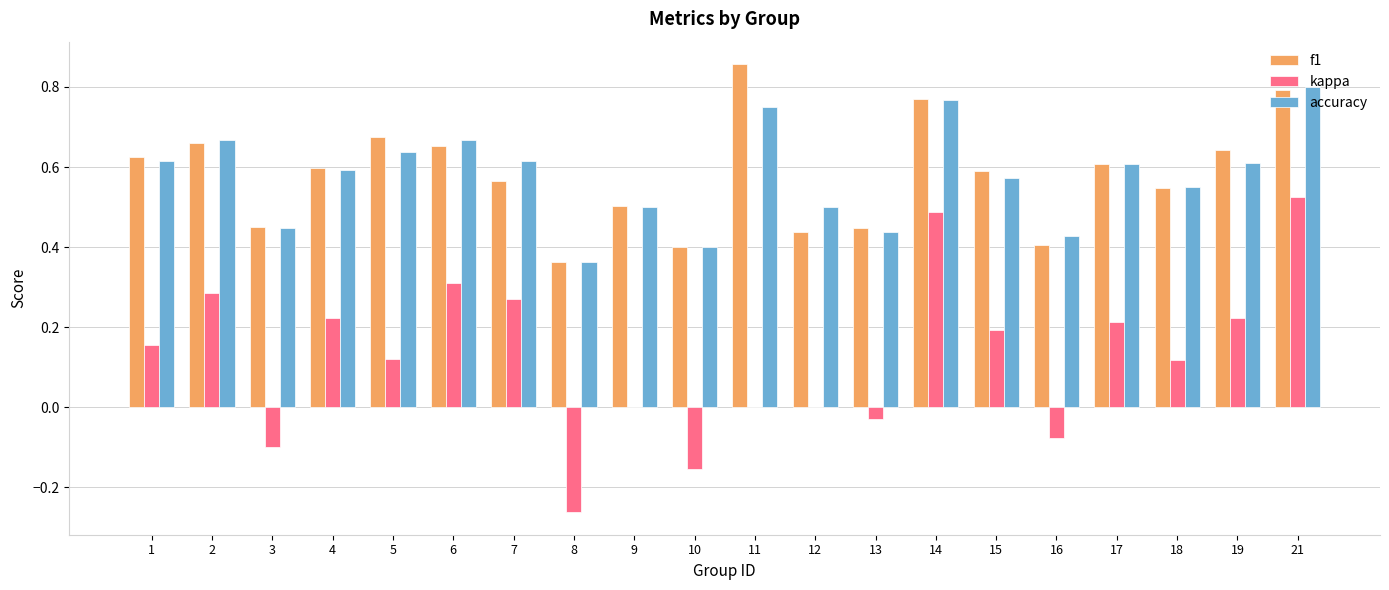

What is the total value across all series at 1?

1.4